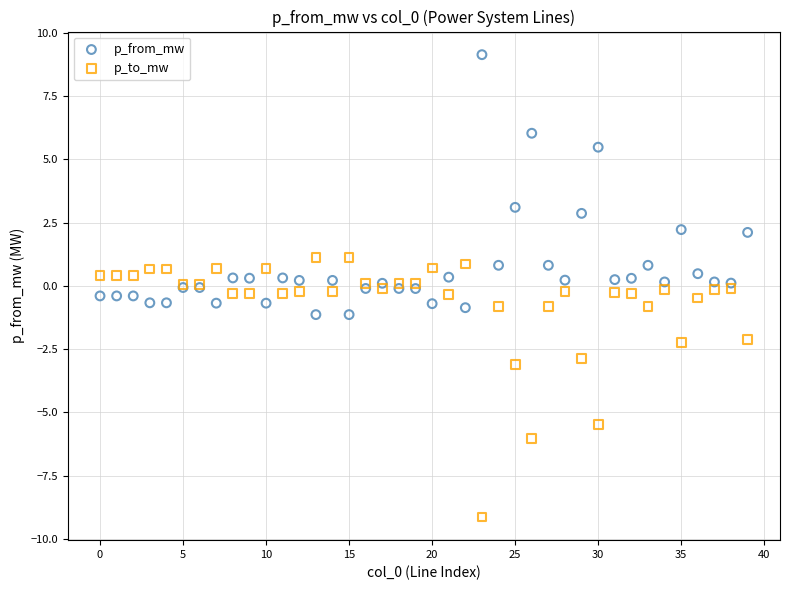

Which series reaches the maximum Y coordinate?

p_from_mw